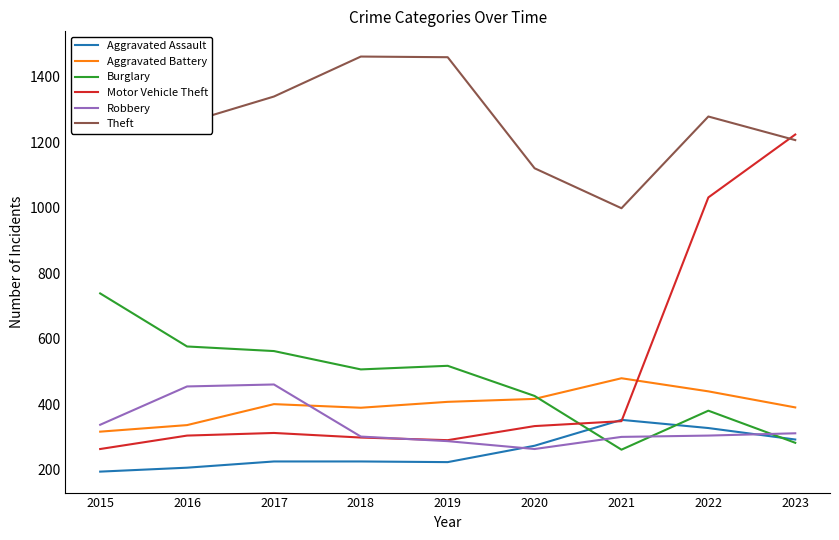

True or false: Theft has a value of 2302 at 2015.

False